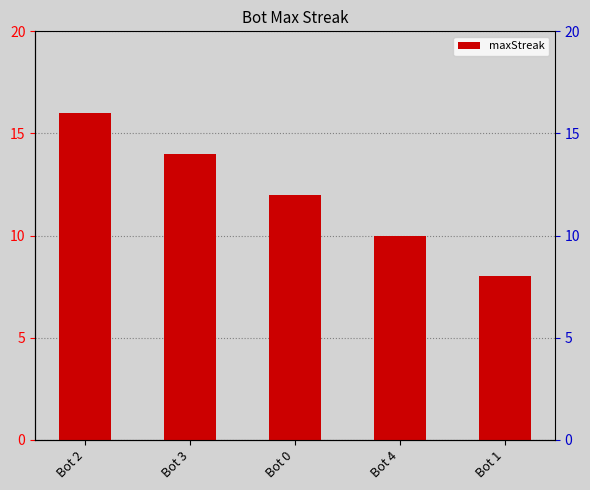

The value at Bot 1 is 8. True or false?

True